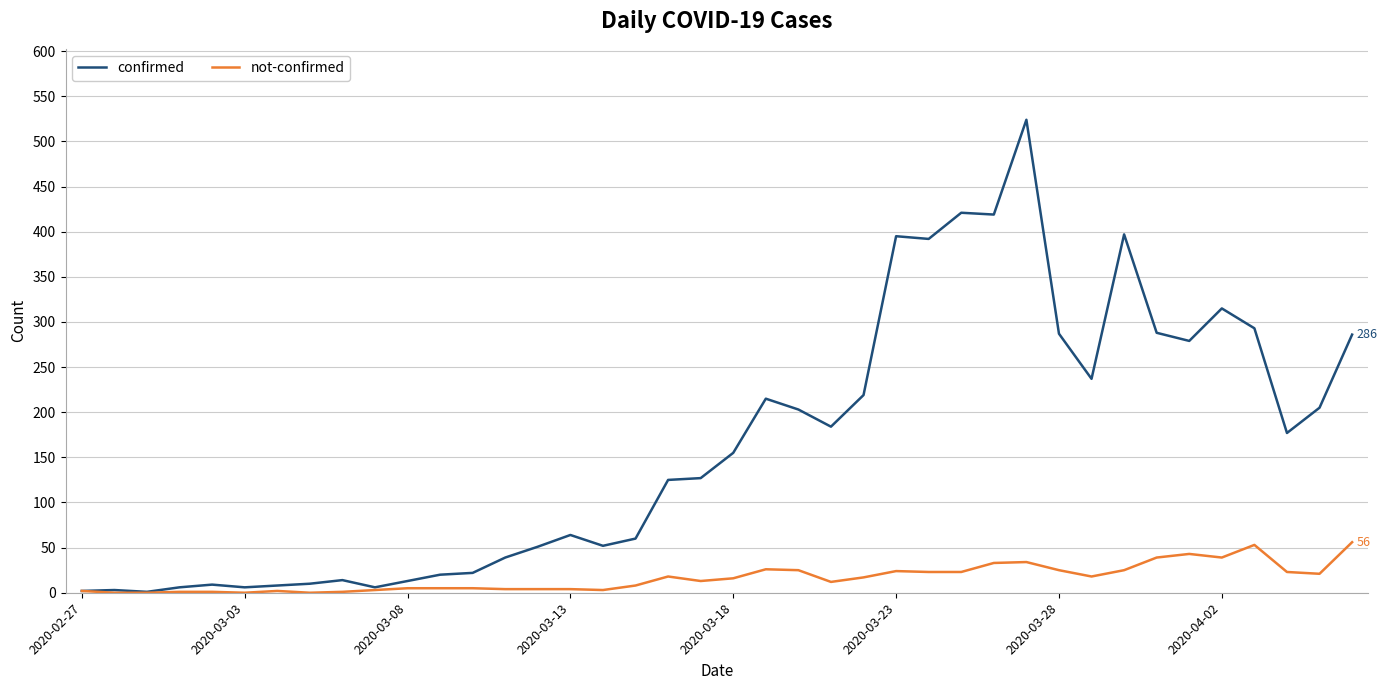

Which series has the widest spread of values?

confirmed